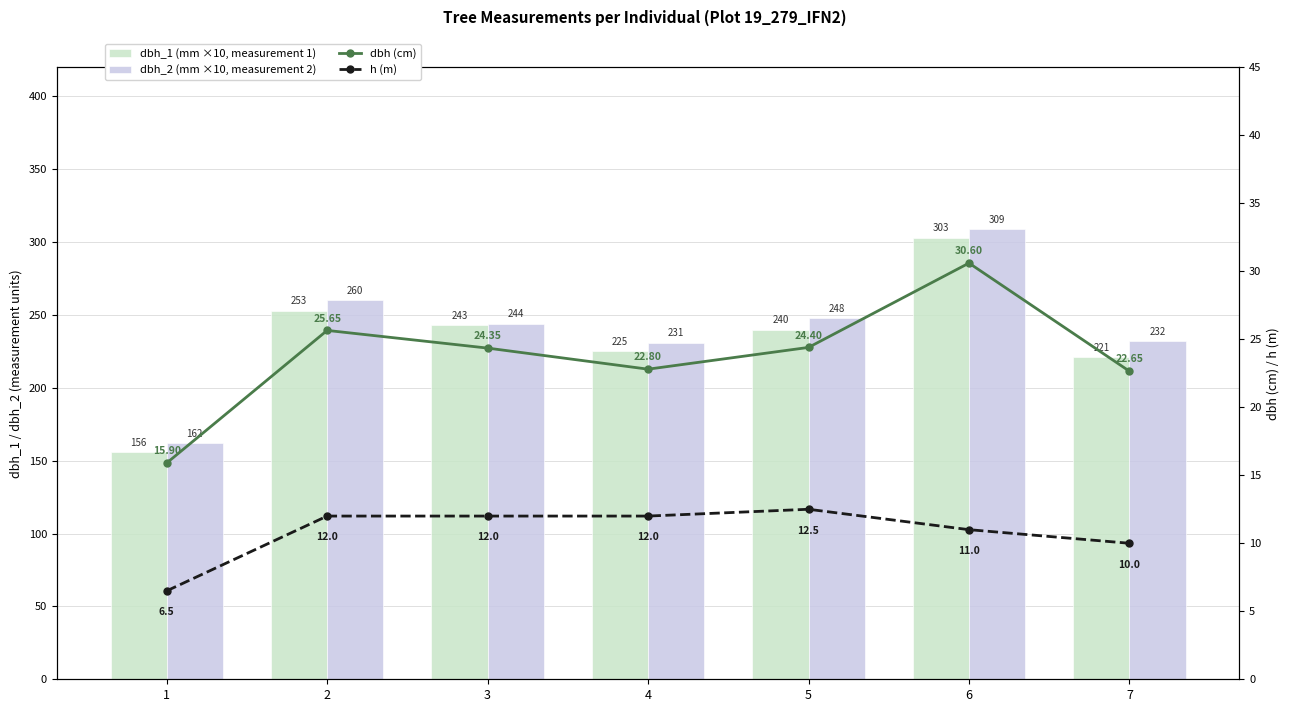

Which series changed the most between 4 and 6?

dbh_1 (mm ×10, measurement 1)